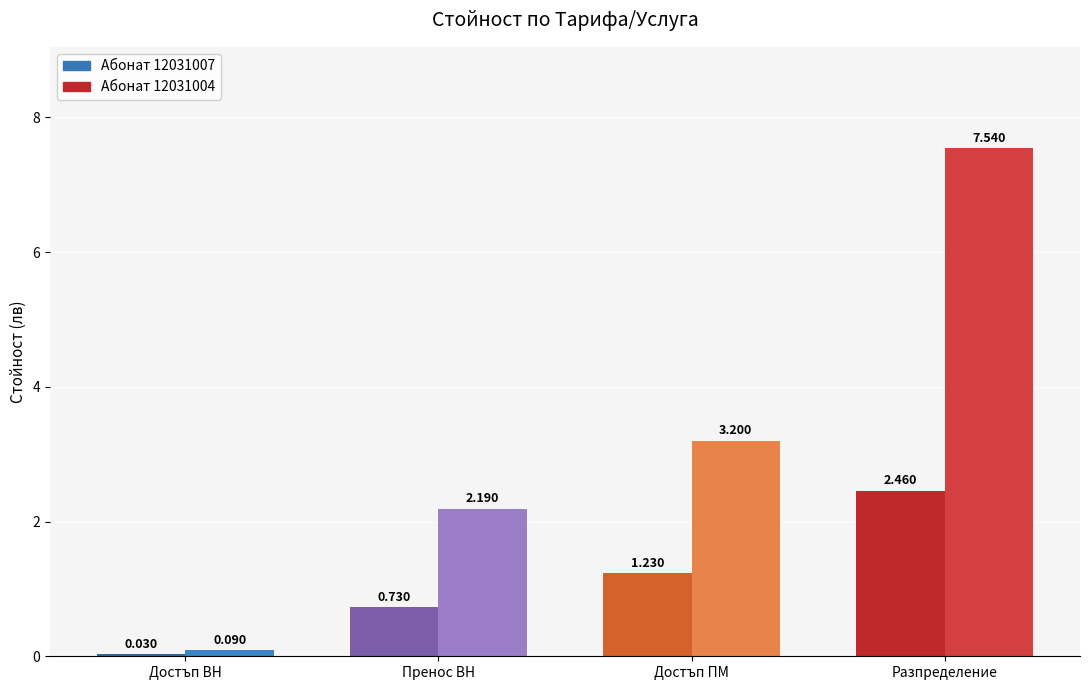

How many values exceed 2?

4